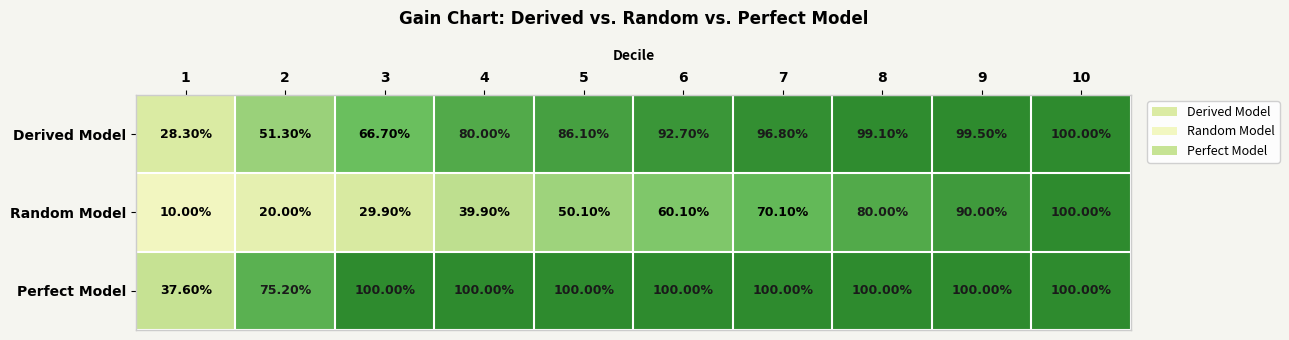

What is the total value across all series at 3?

196.6